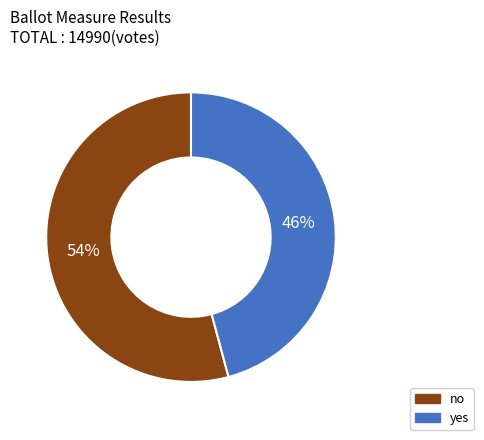

Rank the categories by value from highest to lowest.

no, yes